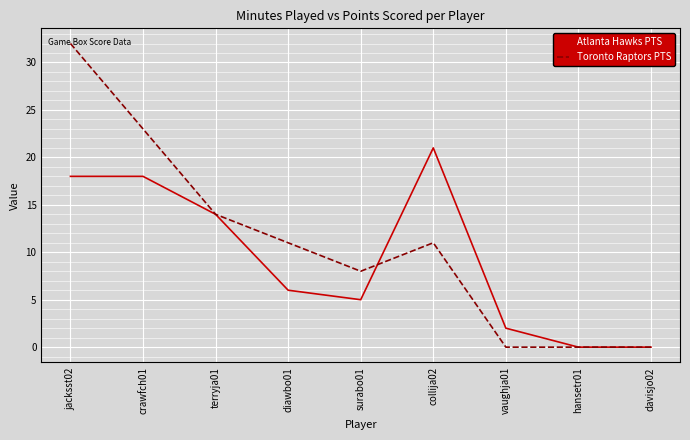

Where is the first local minimum for Atlanta Hawks PTS?

surabo01